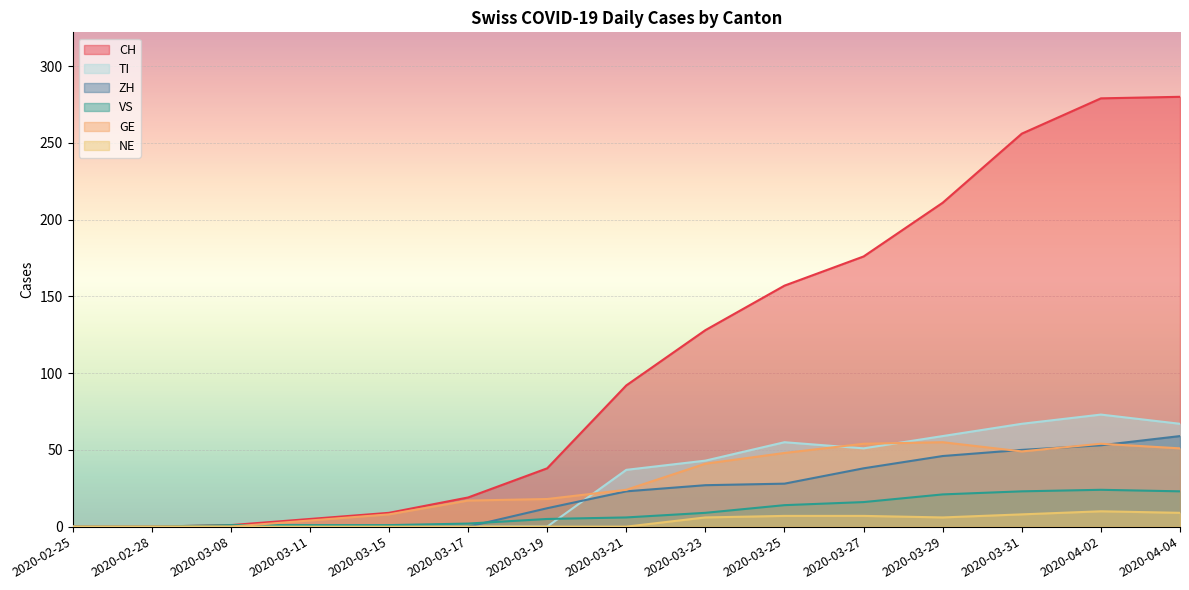

Which series has the widest spread of values?

CH